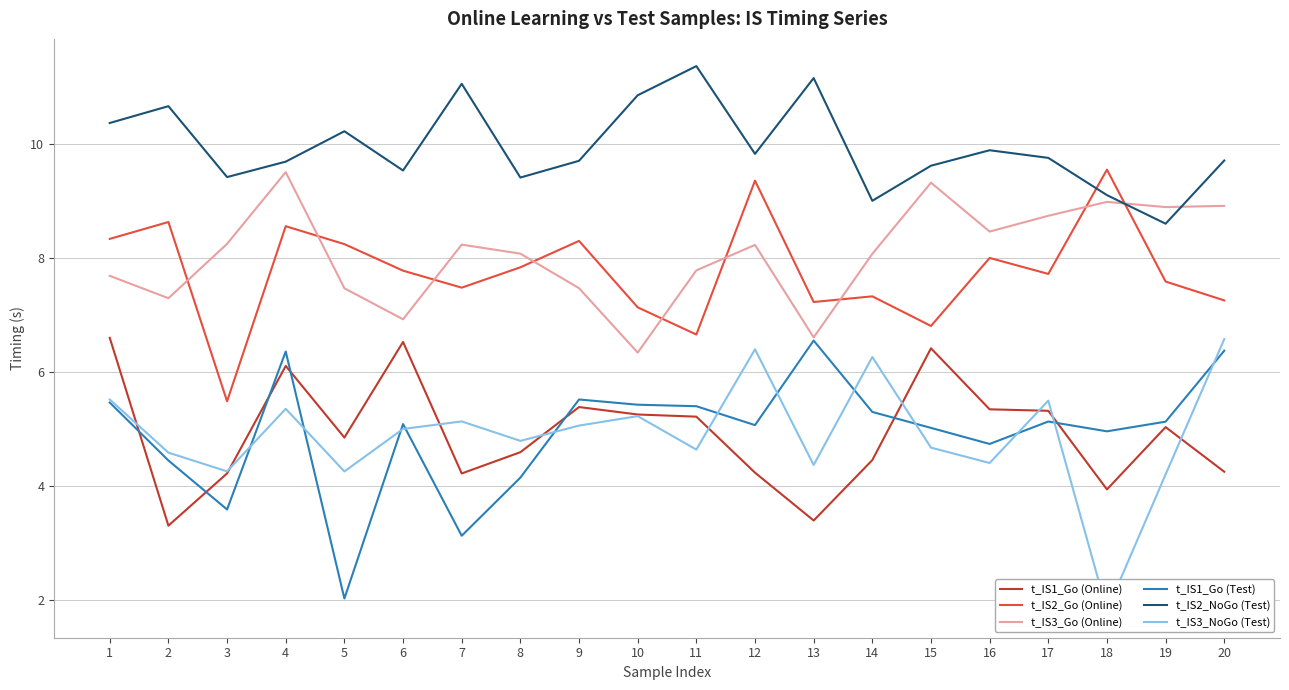

What is the value of the t_IS1_Go (Test) point at the 7th from the left?

3.1